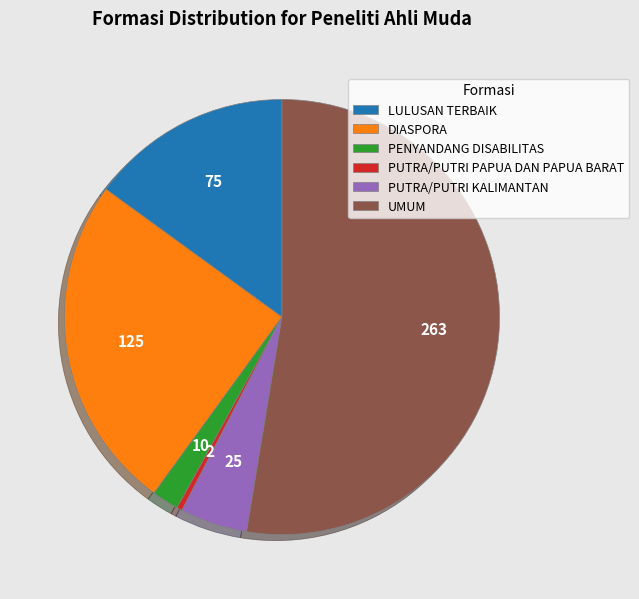

How many segments does this pie chart have?

6